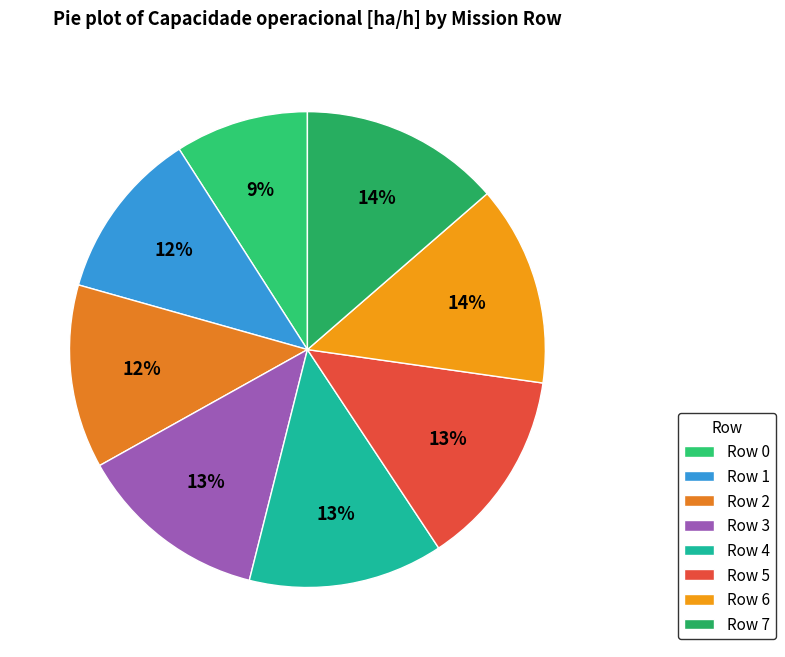

How many segments does this pie chart have?

8